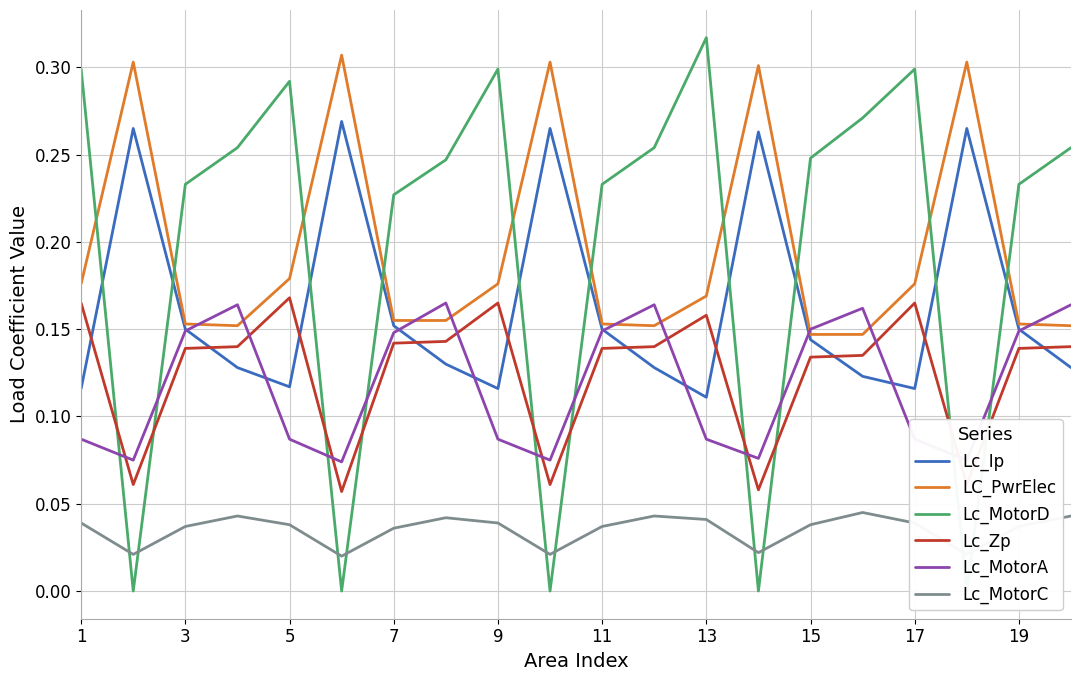

The Lc_MotorC series shows 0.1 at 17. True or false?

False